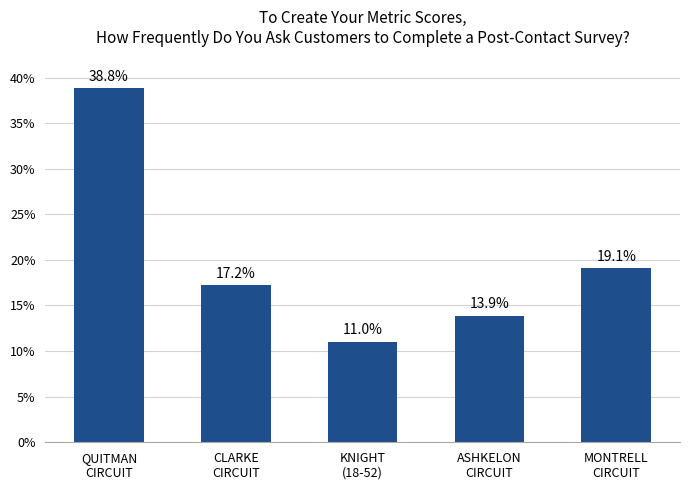

What is the value of the 5th bar from the left?

19.1